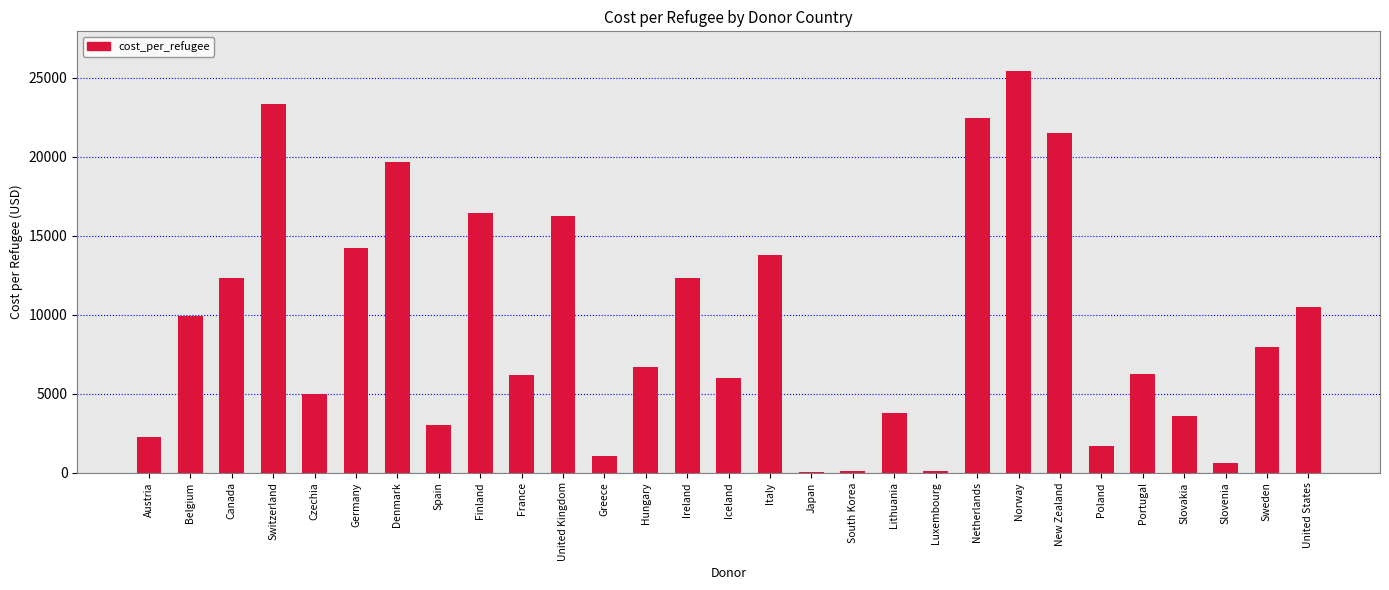

How many data points does each series have?

29